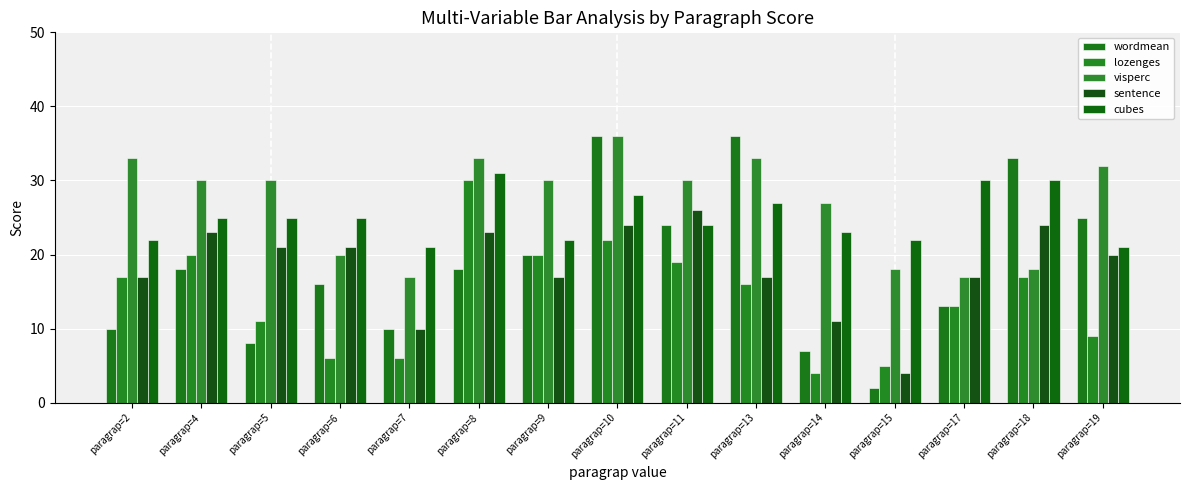

What is the lowest value of the lozenges series?

4